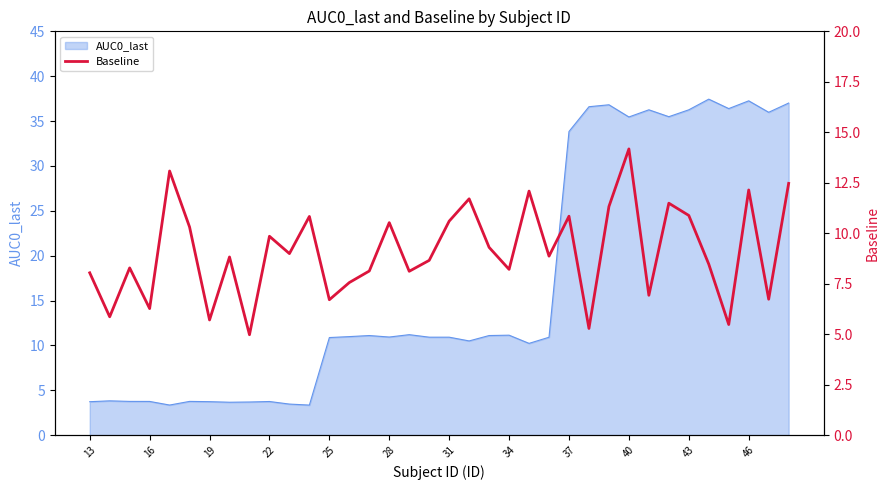

True or false: AUC0_last has a value of 10.9 at 31.

True